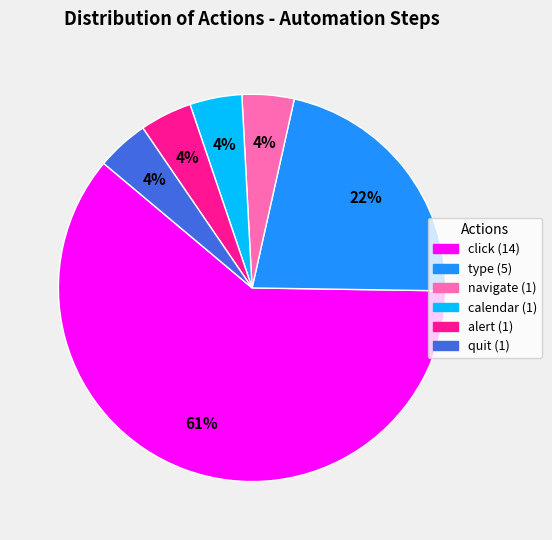

Is it true that navigate is 4% of the pie?

True